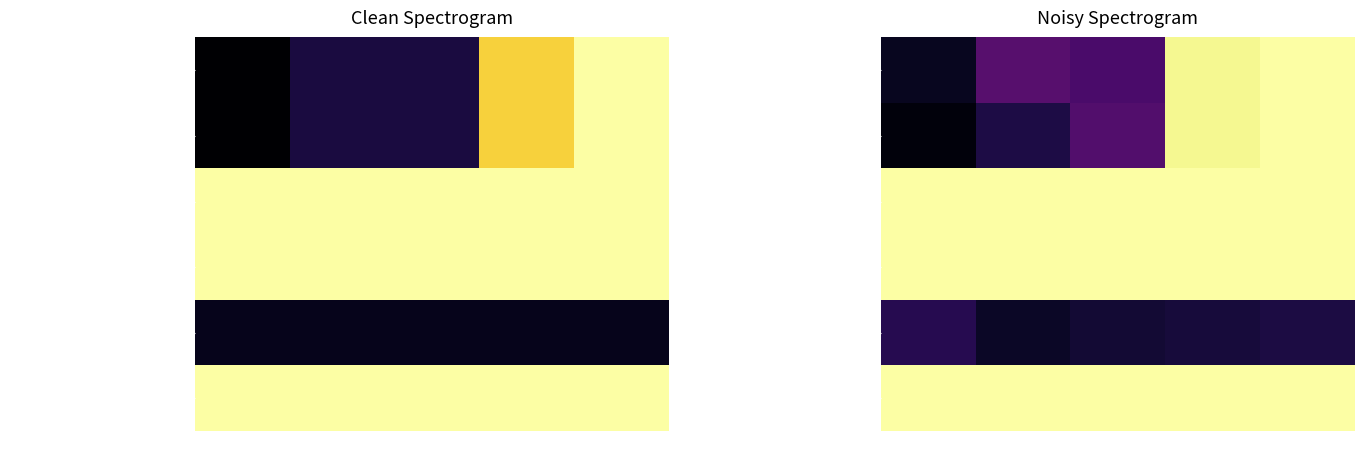

Rank the series by their maximum value, from lowest to highest.

Total real time (s), Time (ms), Time (s), Max width SAT, Min width UNSAT, Total memory consumed (MB)